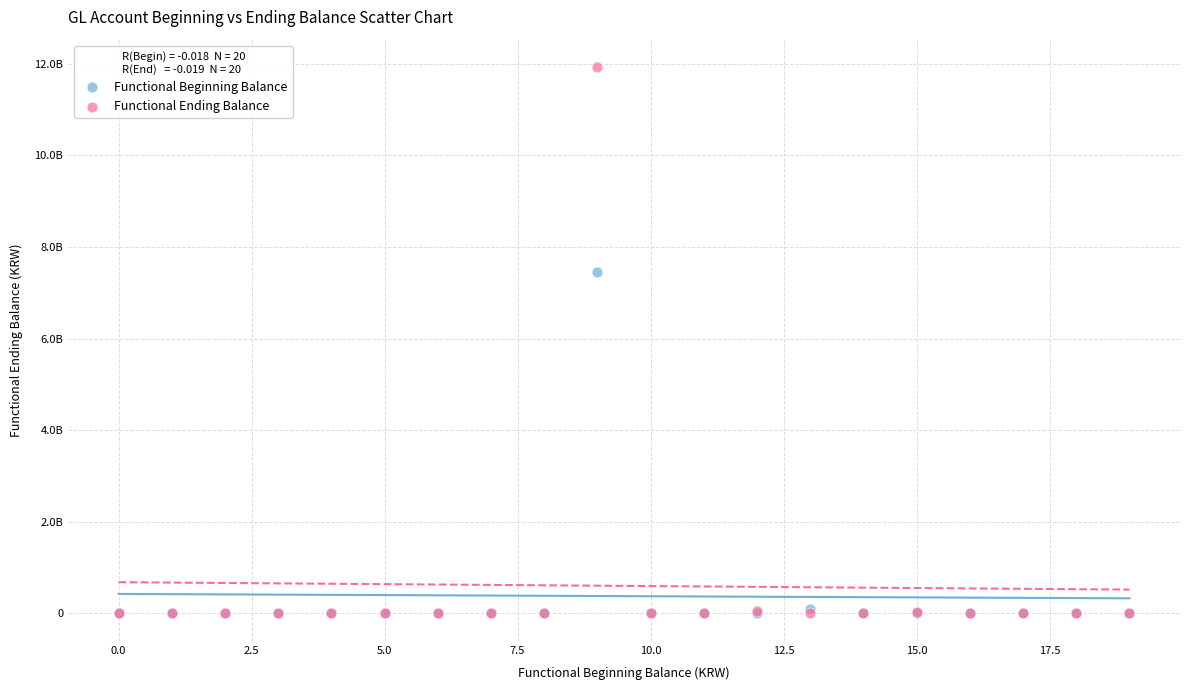

What are all the series names shown in the legend?

Functional Beginning Balance, Functional Ending Balance